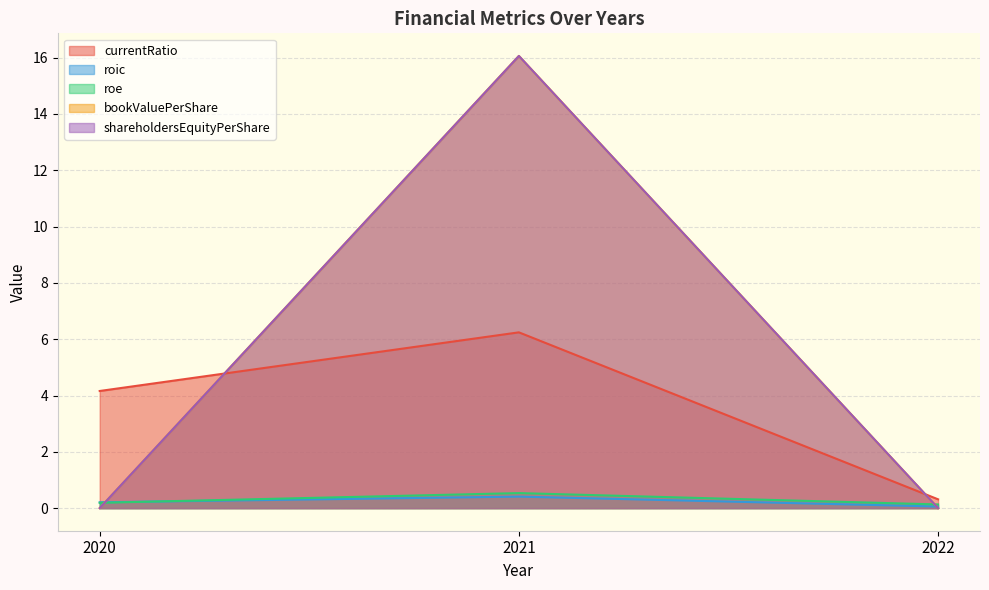

What is the value of the roic point at the 2nd from the left?

0.4